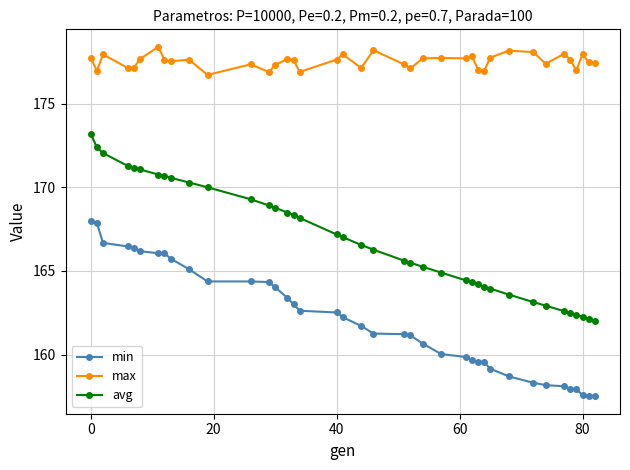

What is the minimum value for avg?

162.0